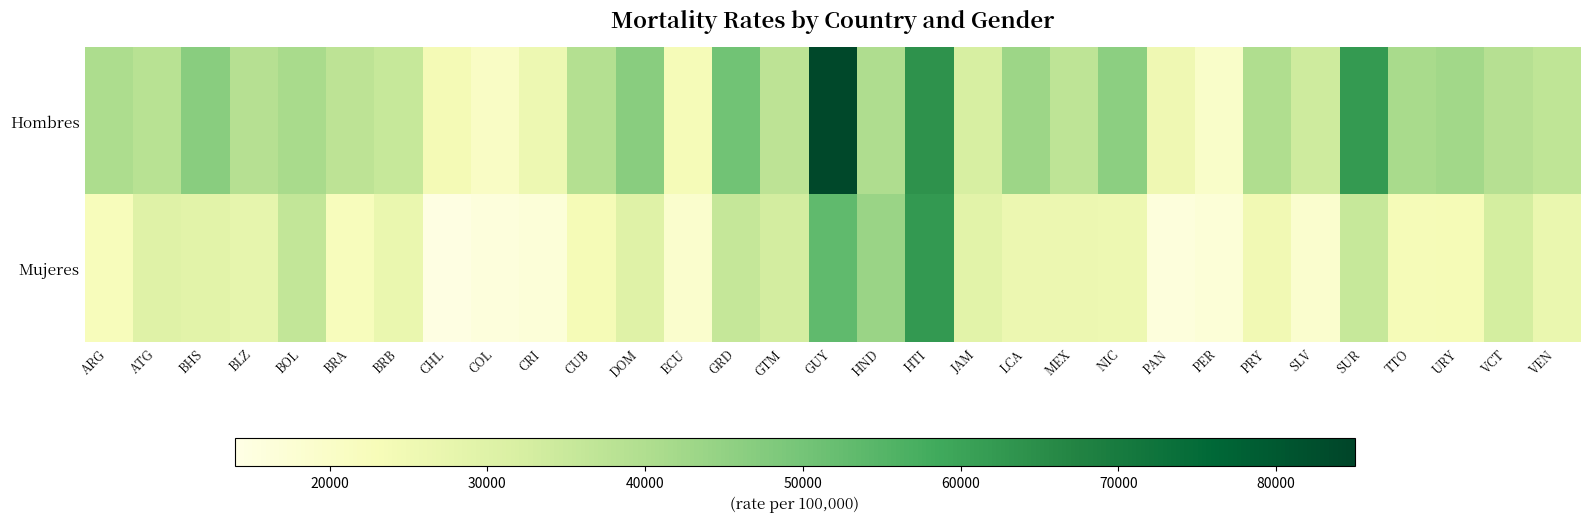

Which series has the largest range (max minus min)?

Hombres